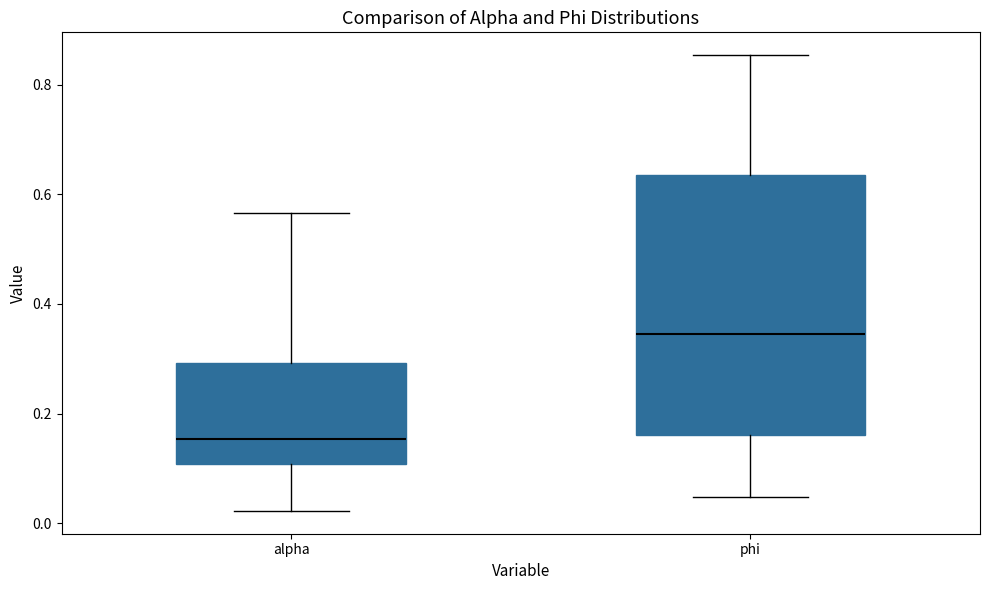

Comparing the boxes themselves (not the whiskers), which one is the tallest?

phi